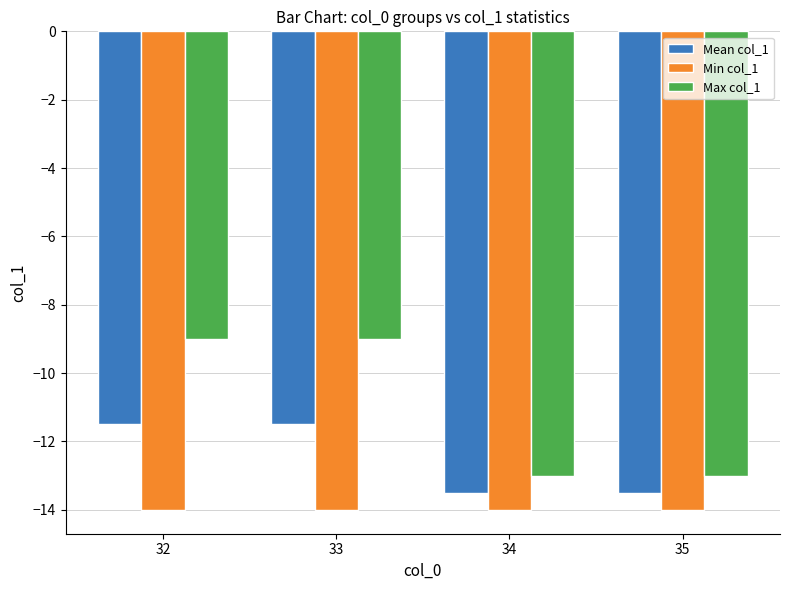

How many bars are there in each group?

3